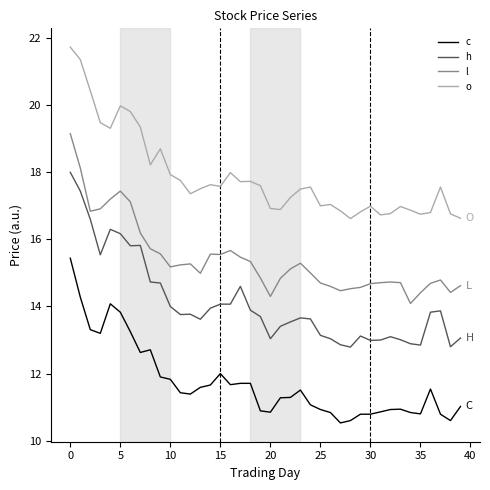

True or false: l and o intersect in this chart.

False